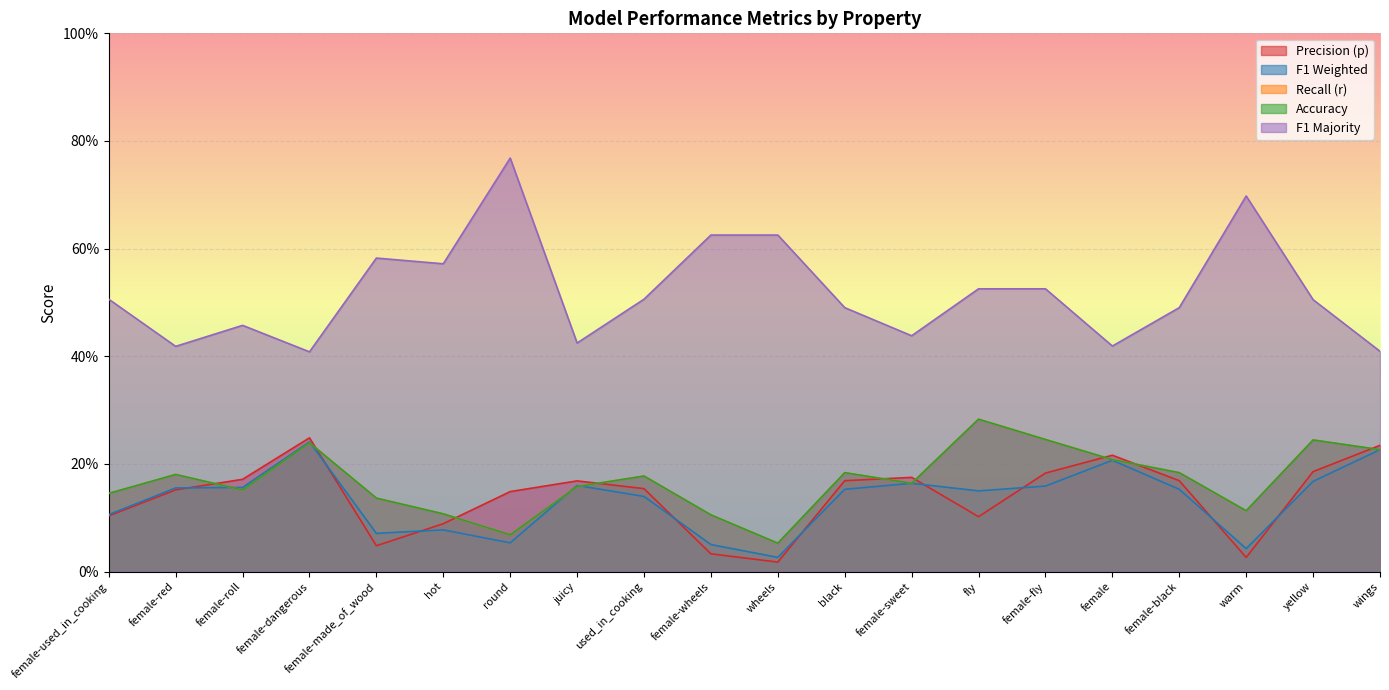

Between female-red and fly, which is larger?

female-red